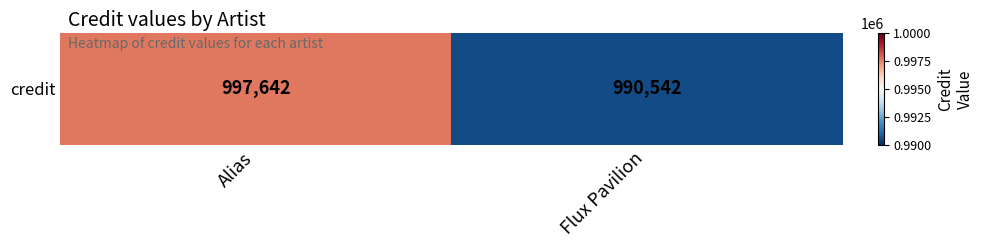

What is the change in value from Alias to Flux Pavilion?

-7100